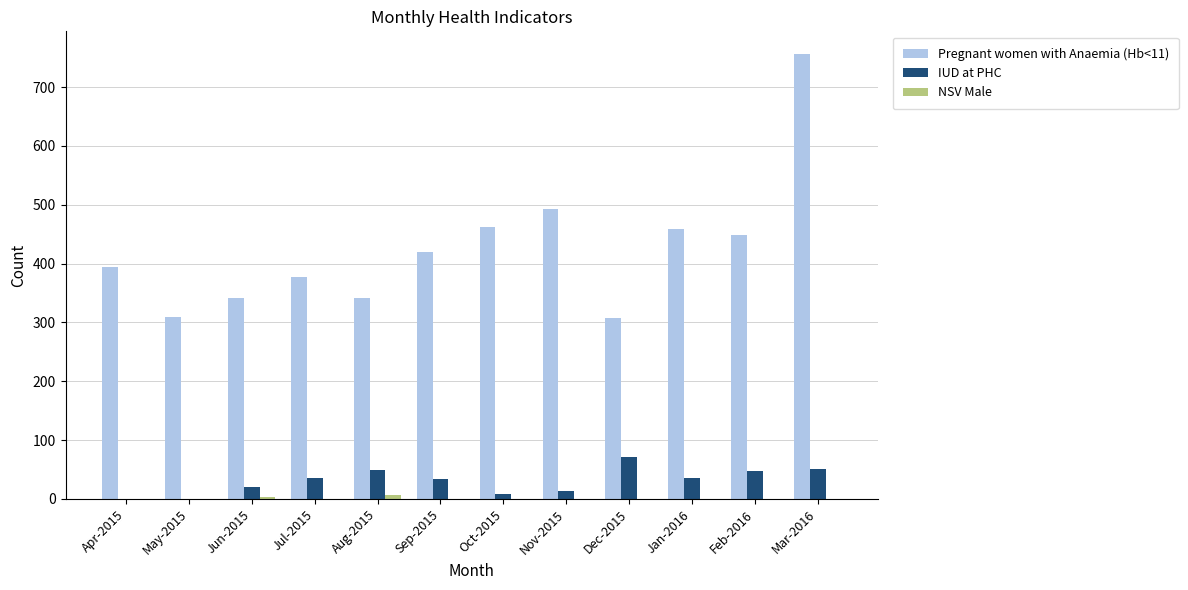

How many categories are shown in the chart?

12